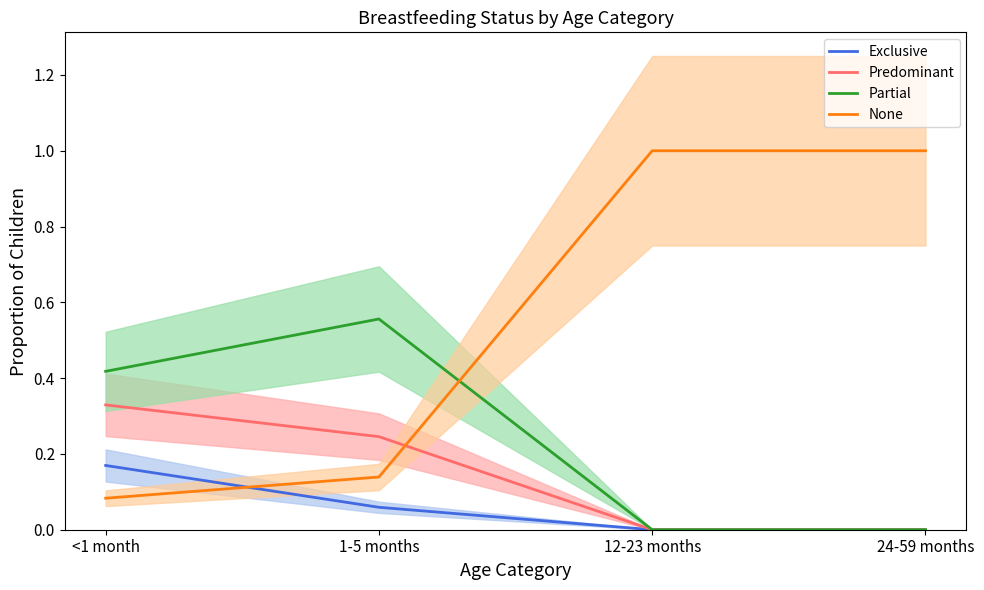

What is the sum of the Predominant values at <1 month and 12-23 months?

0.3